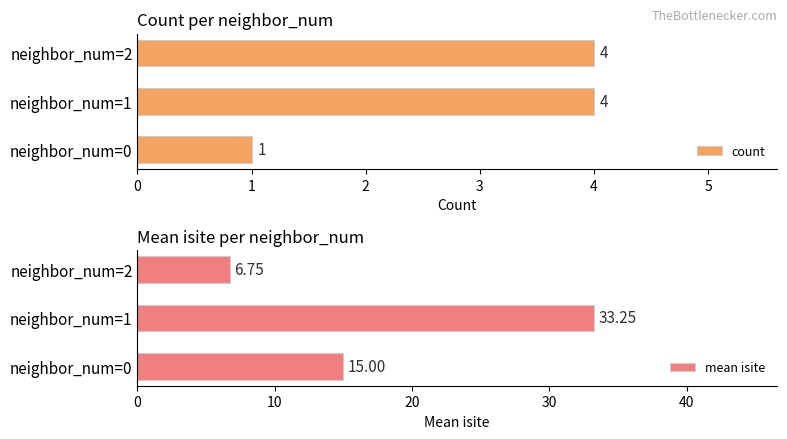

What is the difference between the maximum and minimum values in the count series?

3